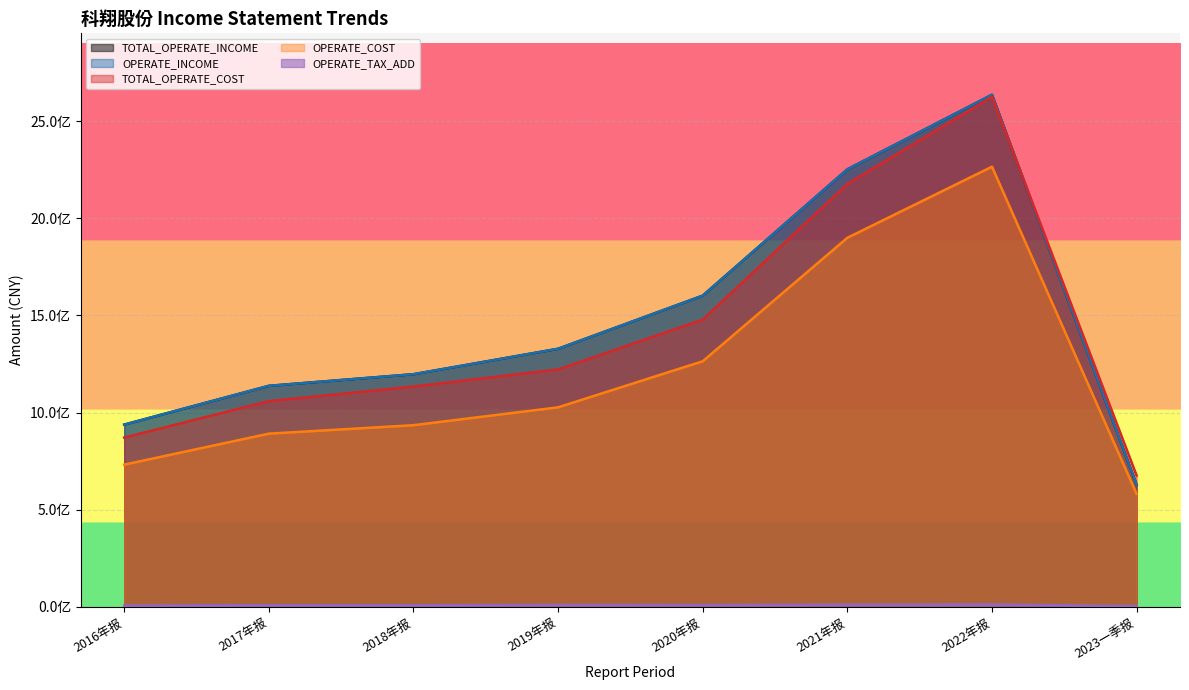

Reading left to right, transcribe all the data shown in this chart.

TOTAL_OPERATE_INCOME: 937790140.0	1137576082.4	1197370347.9	1328450635.2	1602150265.5	2252597520.9	2636620089.0	627933553.5
OPERATE_INCOME: 937790140.0	1137576082.4	1197370347.9	1328450635.2	1602150265.5	2252597520.9	2636620089.0	627933553.5
TOTAL_OPERATE_COST: 871178075.6	1058877982.1	1134013839.2	1222180155.3	1478461898.4	2177430941.9	2625952174.4	675614019.0
OPERATE_COST: 731666424.0	891337842.3	934873693.9	1026883365.4	1264208705.0	1900023345.6	2266104612.0	580677457.3
OPERATE_TAX_ADD: 6423817.4	7942090.4	7678164.3	9564422.7	9006453.0	10791584.4	11867798.2	3143783.2